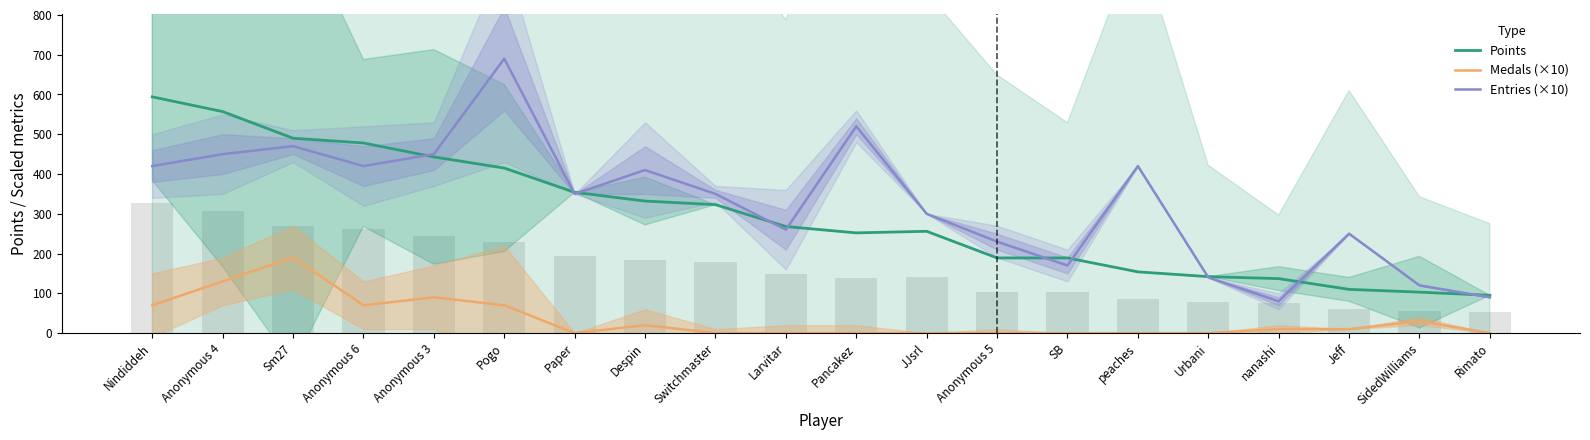

Which label corresponds to the largest value in the chart?

Pogo